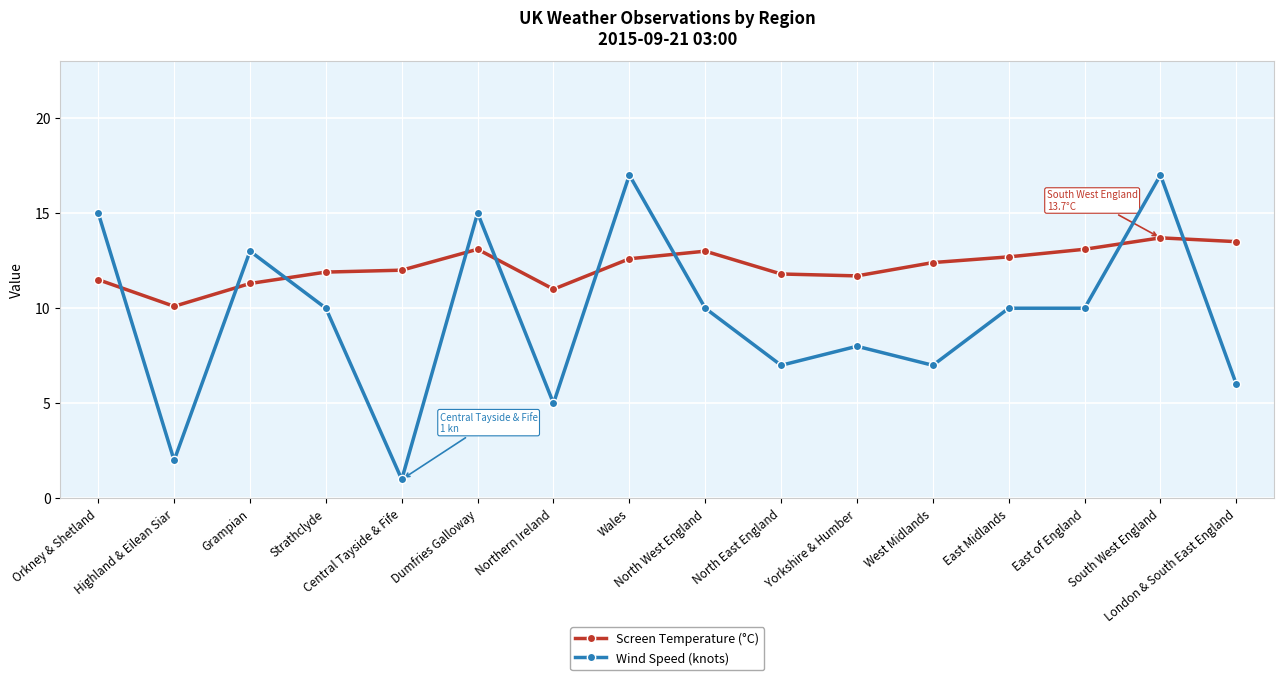

How many distinct data groups are displayed?

2